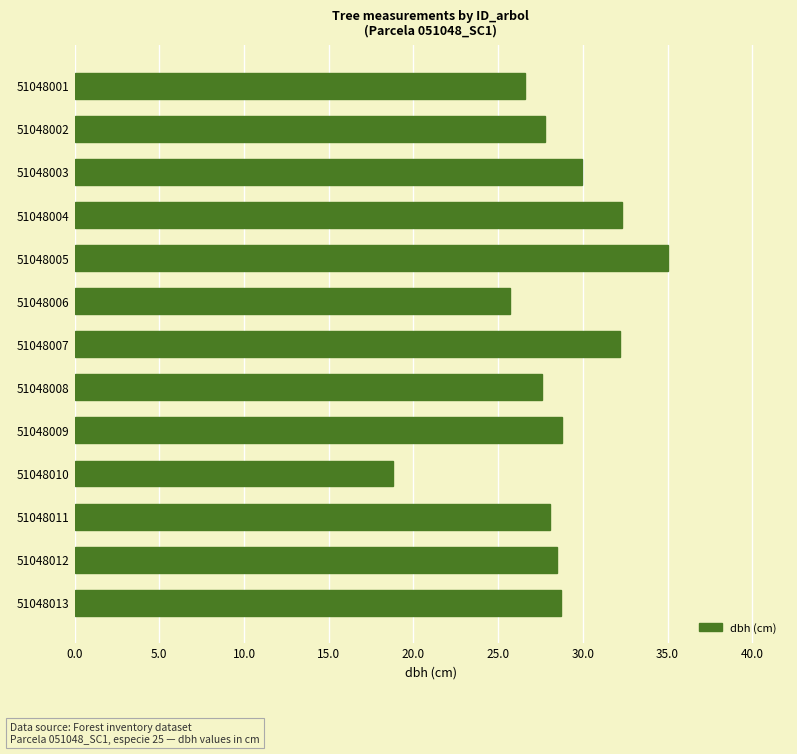

What is the value of the 11th bar from the top?

28.0